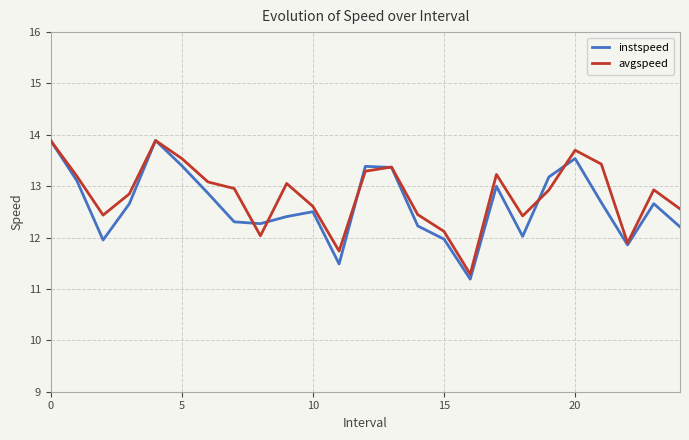

What is the difference between the maximum and minimum values in the avgspeed series?

2.6